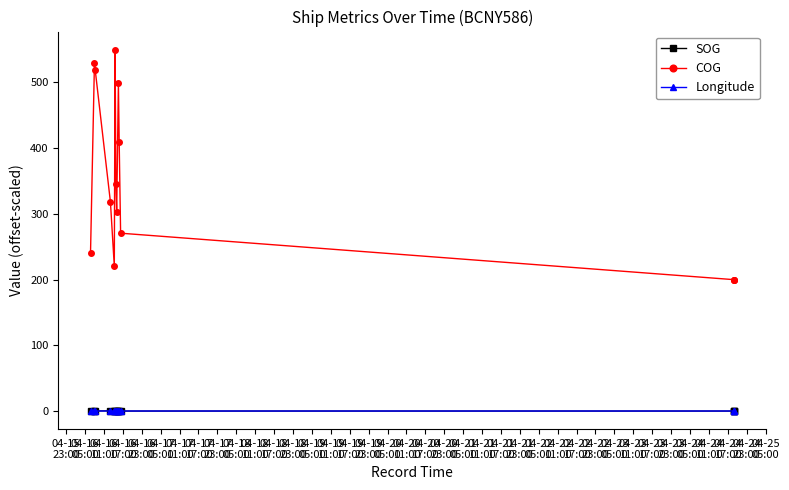

What is the sum of the SOG values at 04-18
23:00 and 04-16
11:00?

0.3